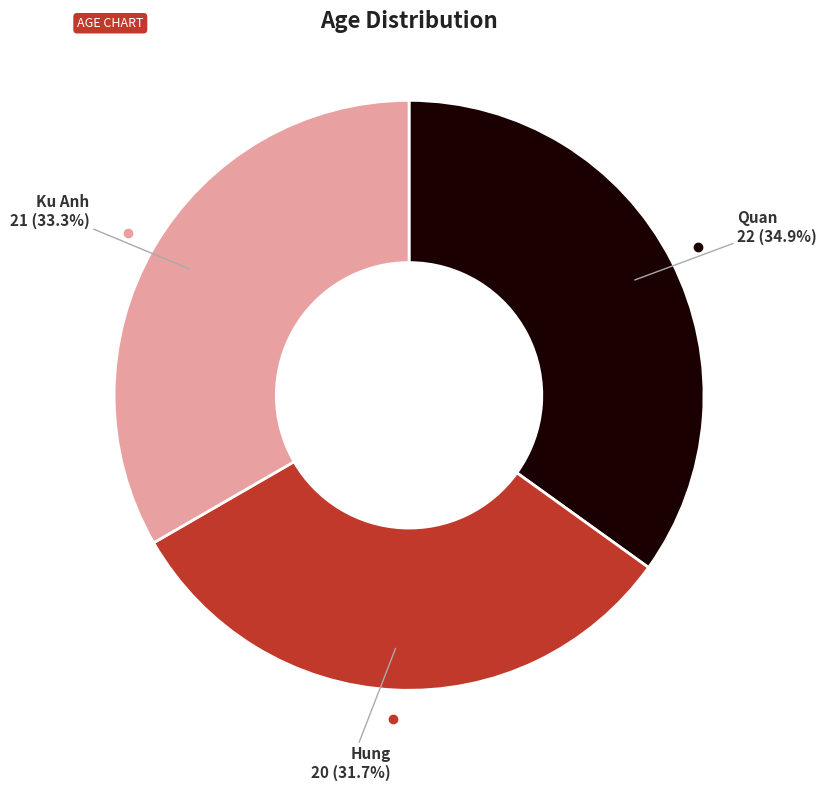

What percentage is the Quan slice, to the nearest percent?

35%